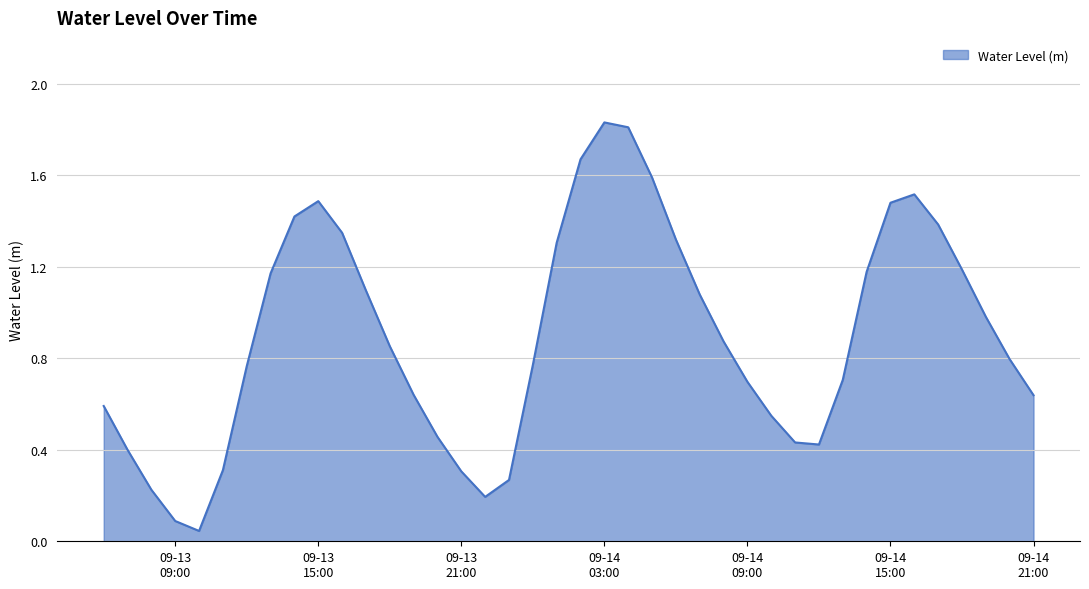

Does the chart display data point markers on the line(s)?

No